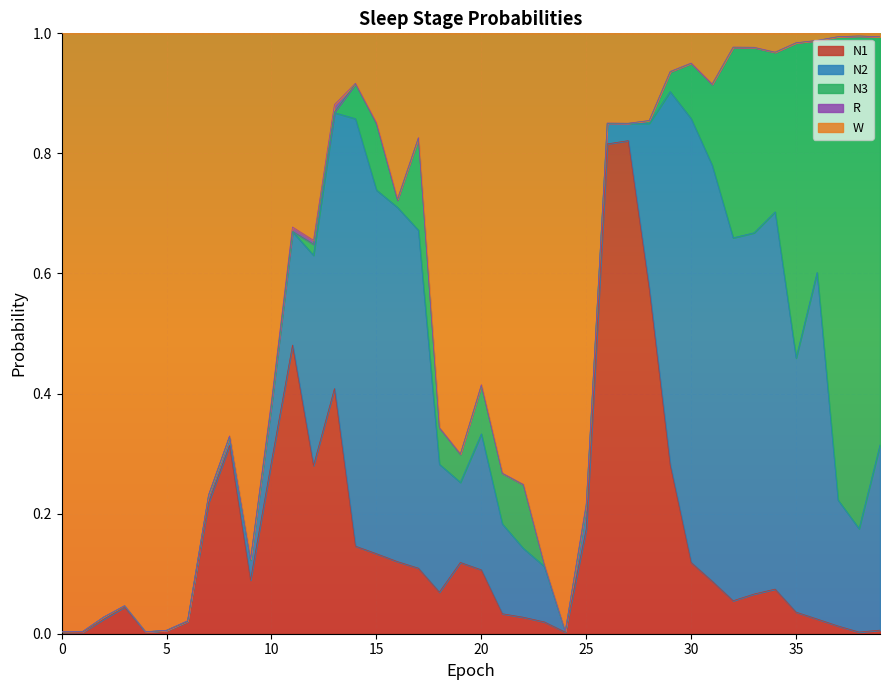

Reading right to left, what are all the values shown in this chart?

N1: 0.0	0.0	0.0	0.0	0.0	0.1	0.1	0.1	0.1	0.1	0.3	0.6	0.8	0.8	0.2	0.0	0.0	0.0	0.0	0.1	0.1	0.1	0.1	0.1	0.1	0.1	0.4	0.3	0.5	0.3	0.1	0.3	0.2	0.0	0.0	0.0	0.0	0.0	0.0	0.0
N2: 0.3	0.2	0.2	0.6	0.4	0.6	0.6	0.6	0.7	0.7	0.6	0.3	0.0	0.0	0.0	0.0	0.1	0.1	0.1	0.2	0.1	0.2	0.6	0.6	0.6	0.7	0.5	0.4	0.2	0.1	0.0	0.0	0.0	0.0	0.0	0.0	0.0	0.0	0.0	0.0
N3: 0.7	0.8	0.8	0.4	0.5	0.3	0.3	0.3	0.1	0.1	0.0	0.0	0.0	0.0	0.0	0.0	0.0	0.1	0.1	0.1	0.0	0.1	0.2	0.0	0.1	0.1	0.0	0.0	0.0	0.0	0.0	0.0	0.0	0.0	0.0	0.0	0.0	0.0	0.0	0.0
R: 0.0	0.0	0.0	0.0	0.0	0.0	0.0	0.0	0.0	0.0	0.0	0.0	0.0	0.0	0.0	0.0	0.0	0.0	0.0	0.0	0.0	0.0	0.0	0.0	0.0	0.0	0.0	0.0	0.0	0.0	0.0	0.0	0.0	0.0	0.0	0.0	0.0	0.0	0.0	0.0
W: 0.0	0.0	0.0	0.0	0.0	0.0	0.0	0.0	0.1	0.0	0.1	0.1	0.1	0.1	0.8	1.0	0.9	0.8	0.7	0.6	0.7	0.7	0.2	0.3	0.1	0.1	0.1	0.3	0.3	0.6	0.9	0.7	0.8	1.0	1.0	1.0	1.0	1.0	1.0	1.0